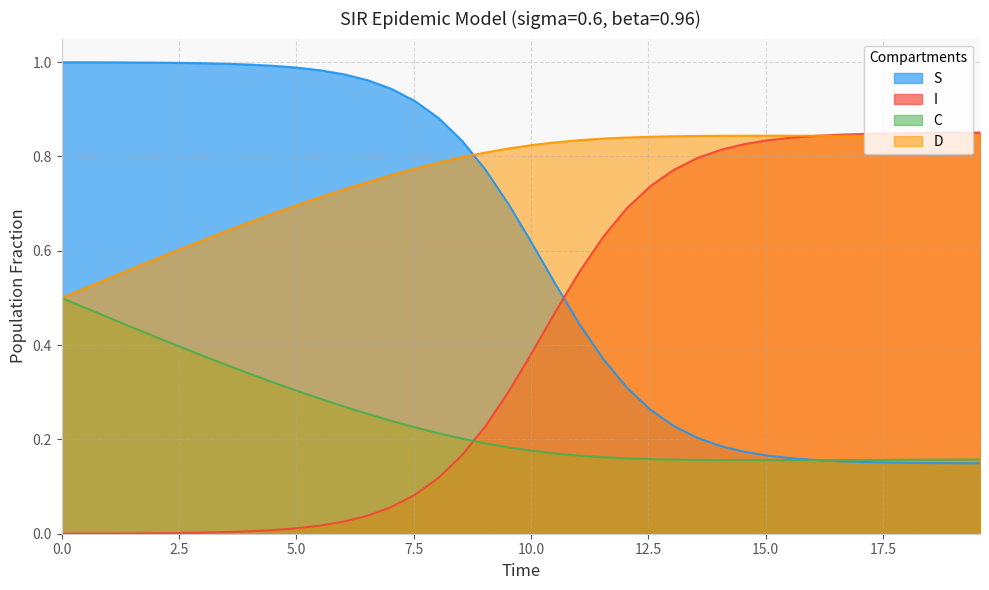

What are all the series names shown in the legend?

S, I, C, D